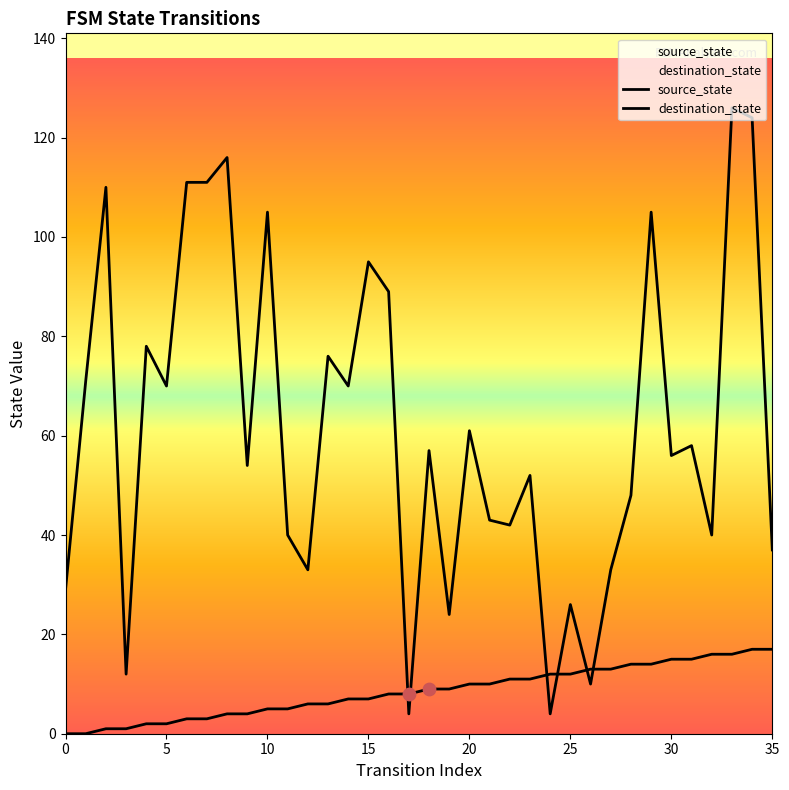

Is the value of source_state at 35 greater than the value of destination_state at 18?

No